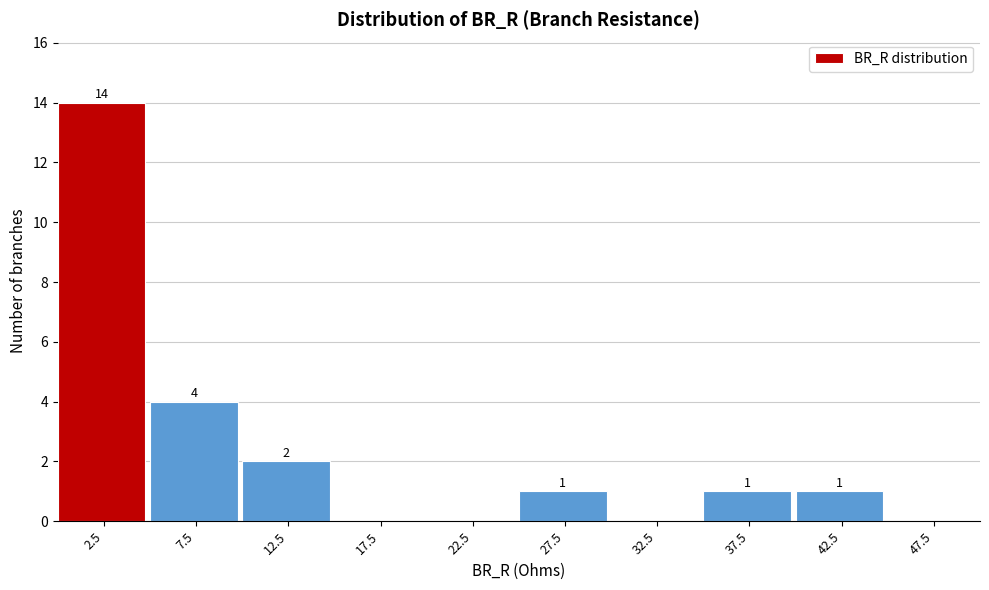

Which range on the x-axis has the tallest bar?

0 to 5